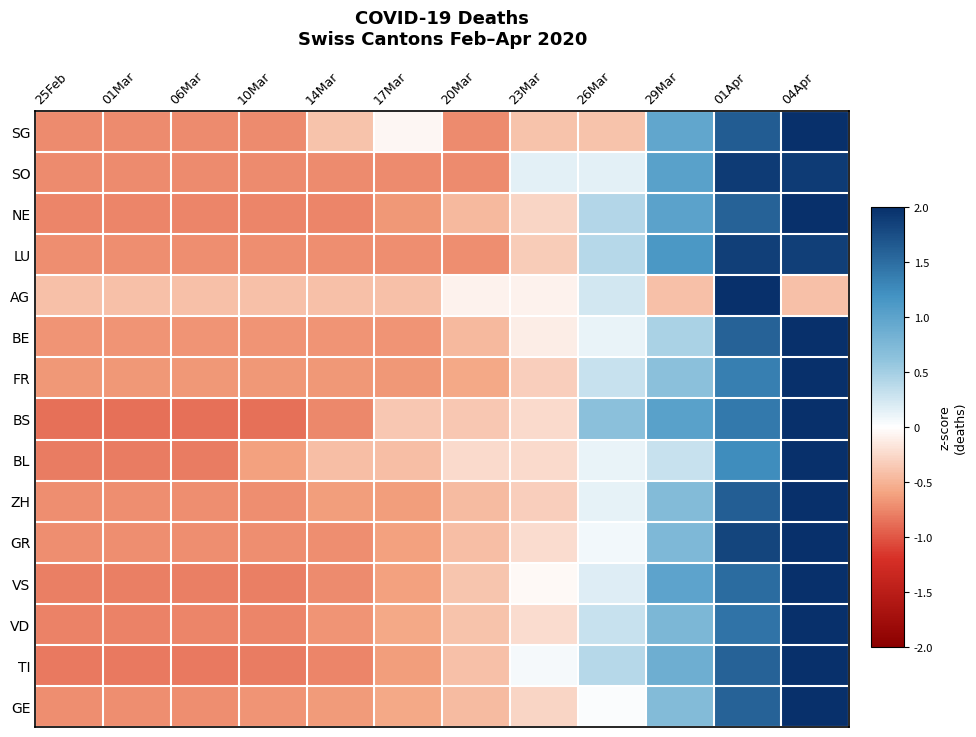

How many categories are shown in the chart?

12